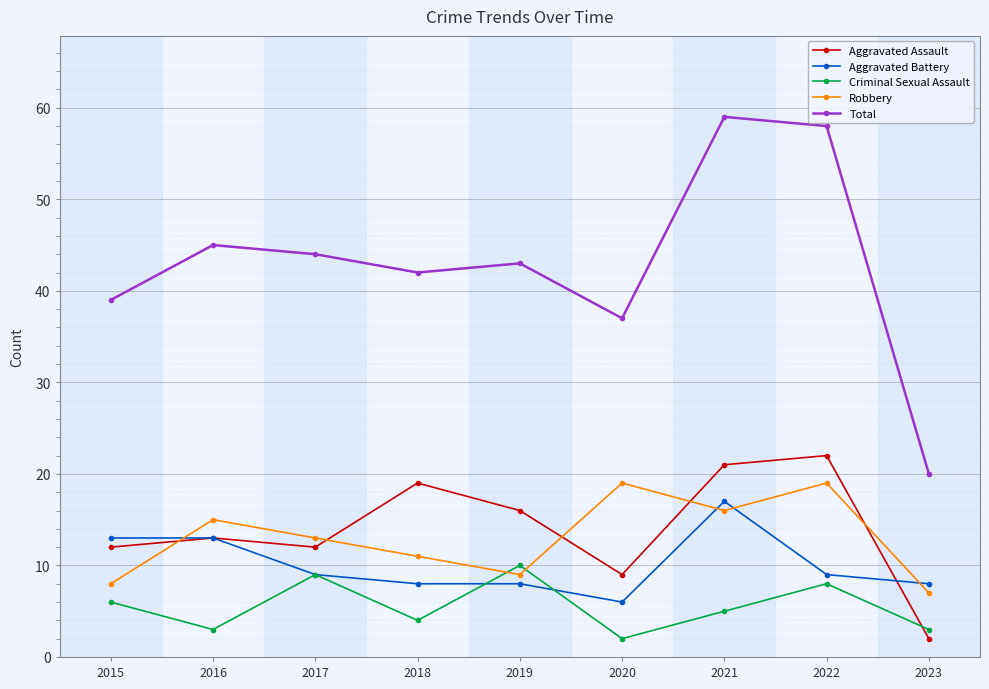

What is the lowest value of the Total series?

20